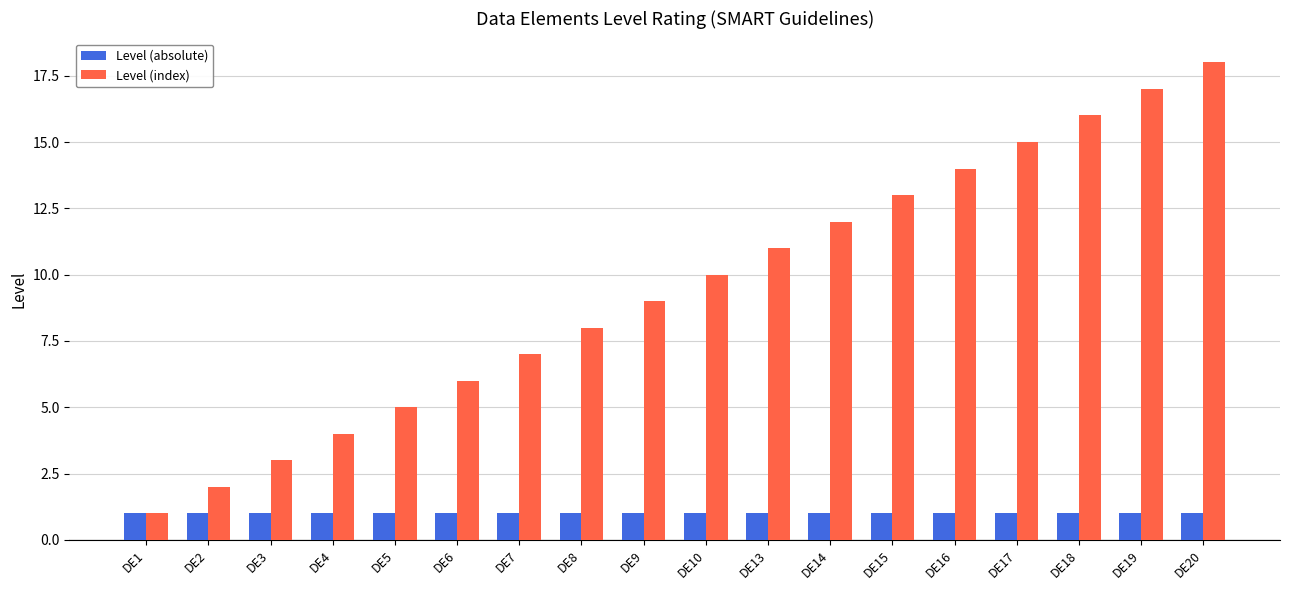

Which series changed the most between DE9 and DE16?

Level (index)